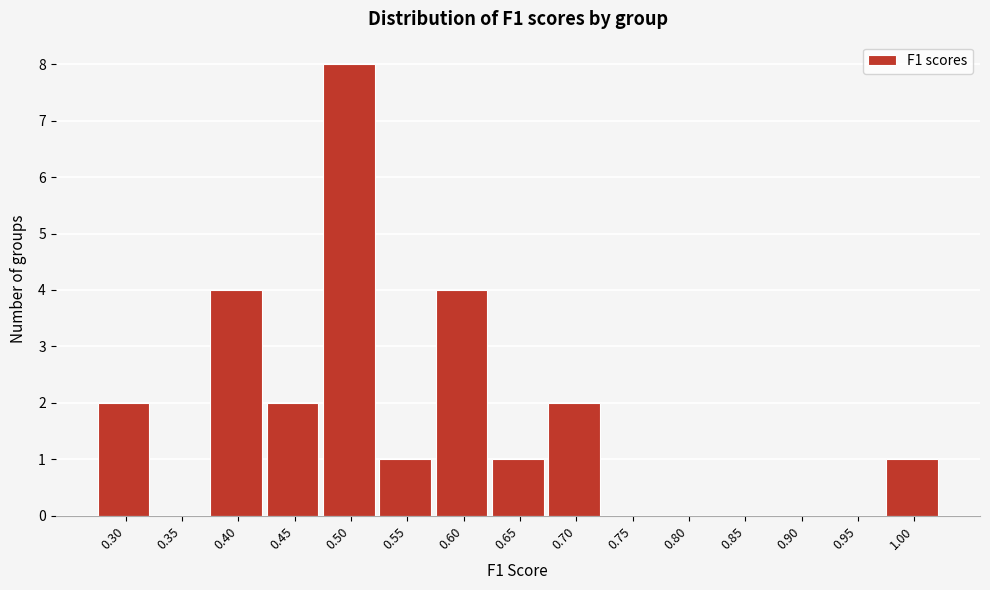

Reading left to right, transcribe all the data shown in this chart.

0.30=2	0.35=0	0.40=4	0.45=2	0.50=8	0.55=1	0.60=4	0.65=1	0.70=2	0.75=0	0.80=0	0.85=0	0.90=0	0.95=0	1.00=1